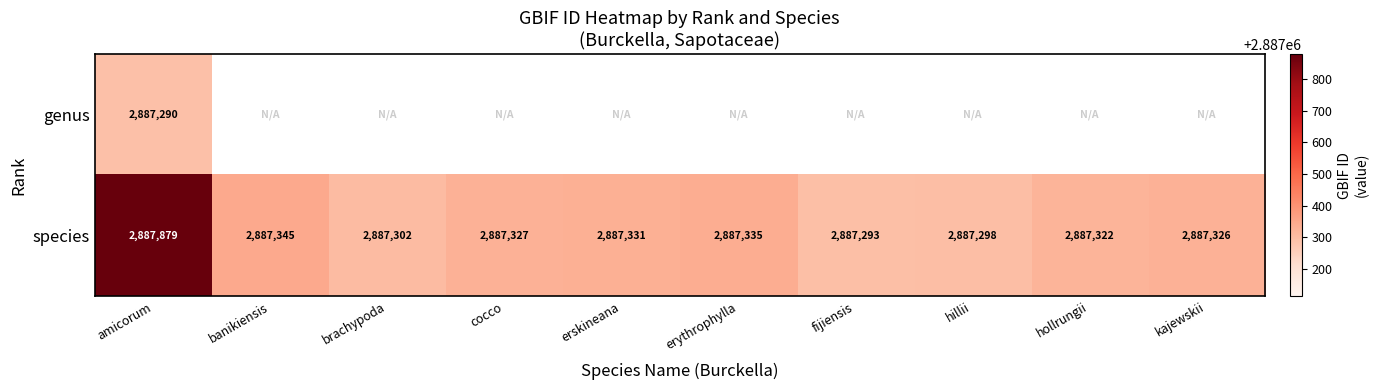

True or false: species has a value of 2887331 at erskineana.

True